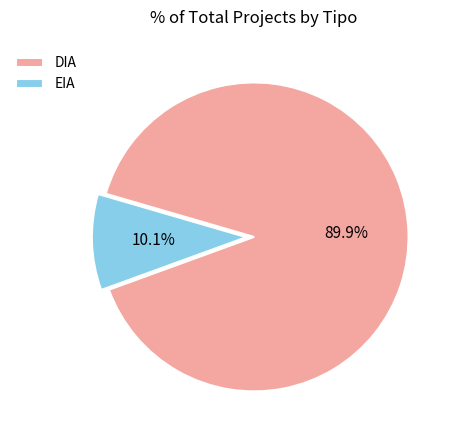

To the nearest percent, what portion does DIA represent?

90%